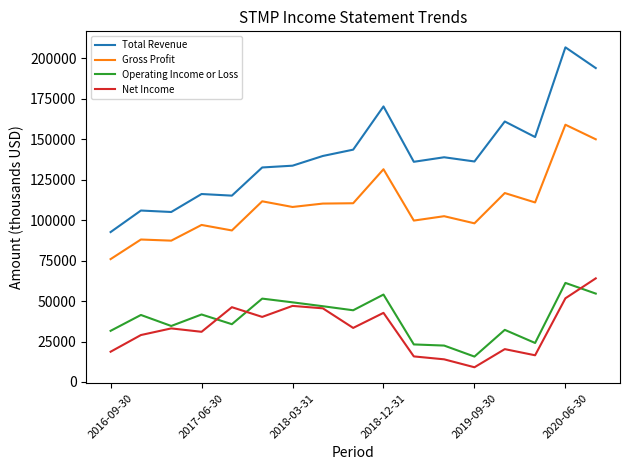

Which series has the largest range (max minus min)?

Total Revenue